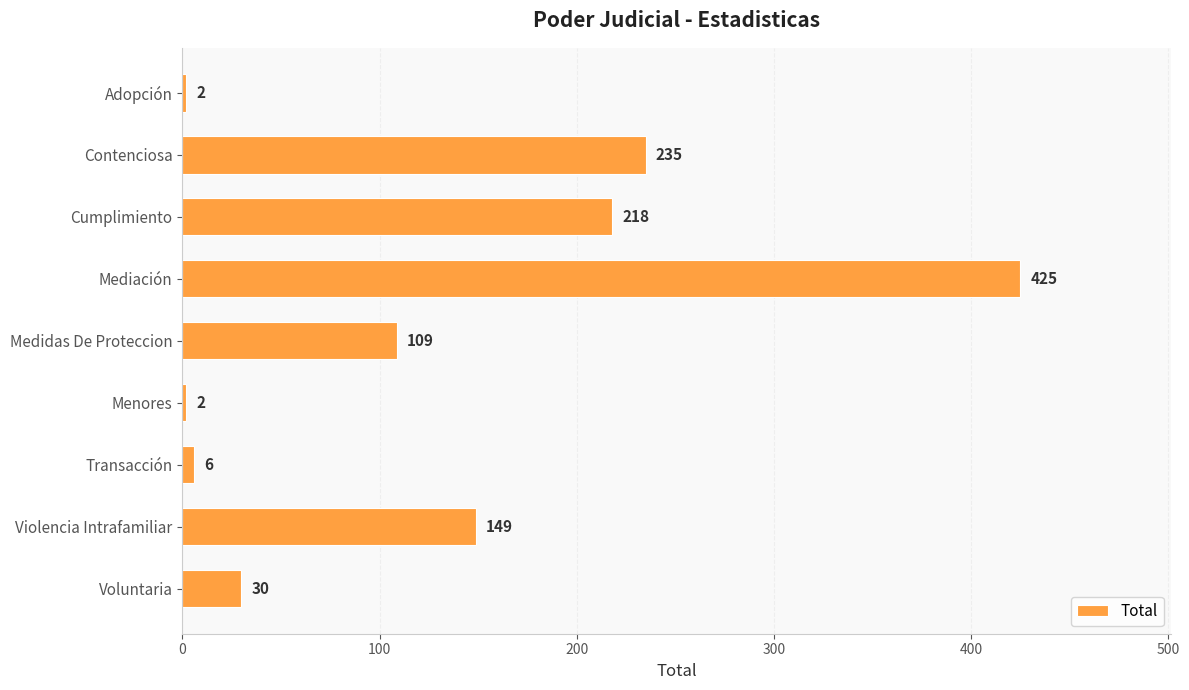

Which category has the highest value across all series?

Mediación